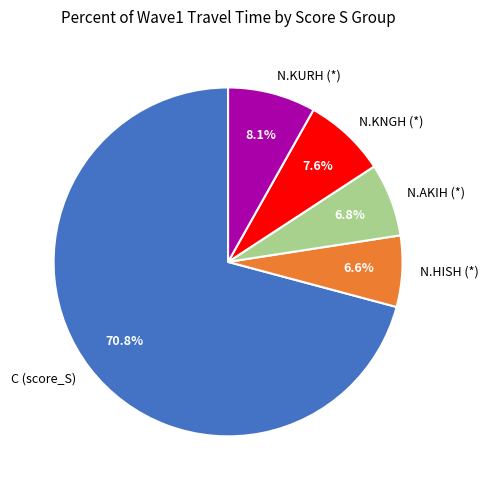

Does any single category account for the majority?

Yes